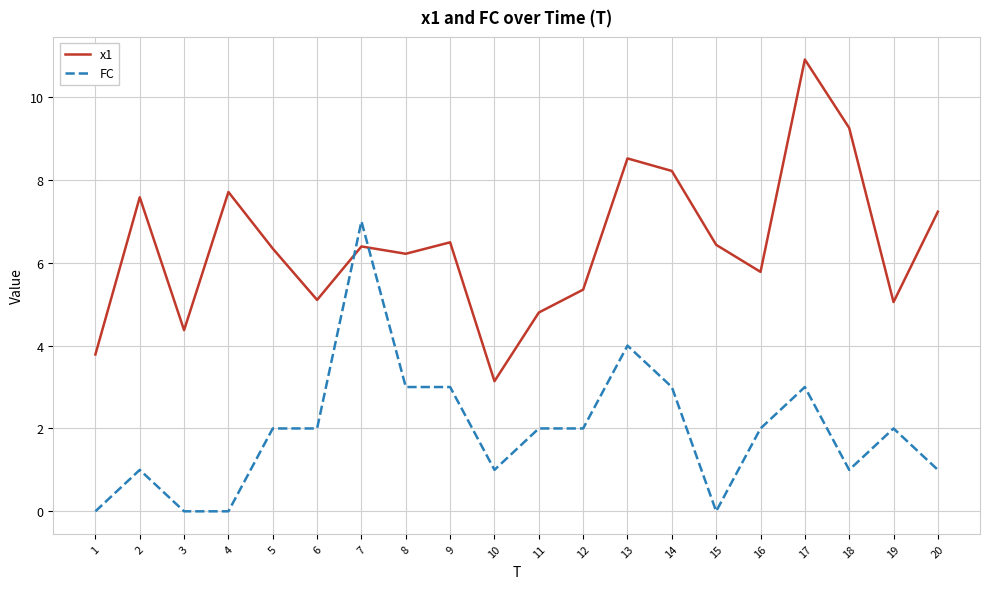

Reading left to right, what are all the values shown in this chart?

x1: 3.8	7.6	4.4	7.7	6.3	5.1	6.4	6.2	6.5	3.1	4.8	5.4	8.5	8.2	6.4	5.8	10.9	9.3	5.1	7.2
FC: 0.0	1.0	0.0	0.0	2.0	2.0	7.0	3.0	3.0	1.0	2.0	2.0	4.0	3.0	0.0	2.0	3.0	1.0	2.0	1.0